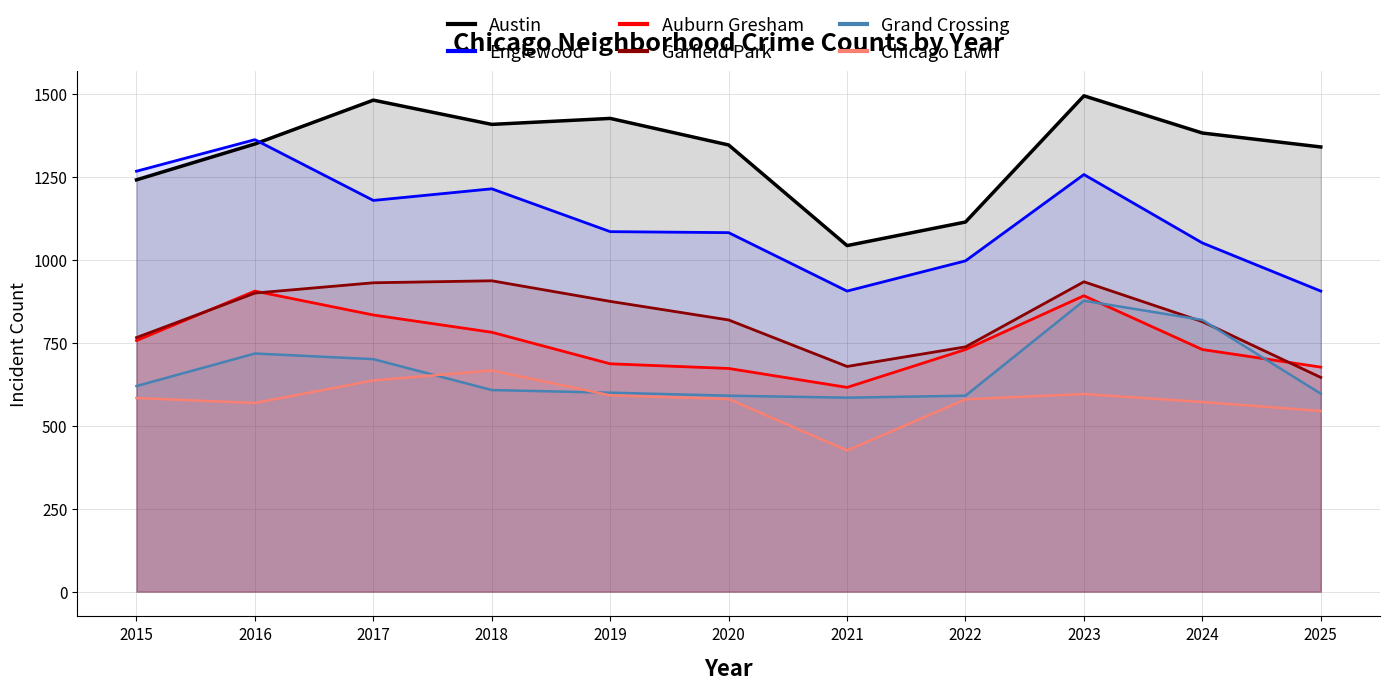

What is the difference between the maximum and minimum values in the Auburn Gresham series?

290